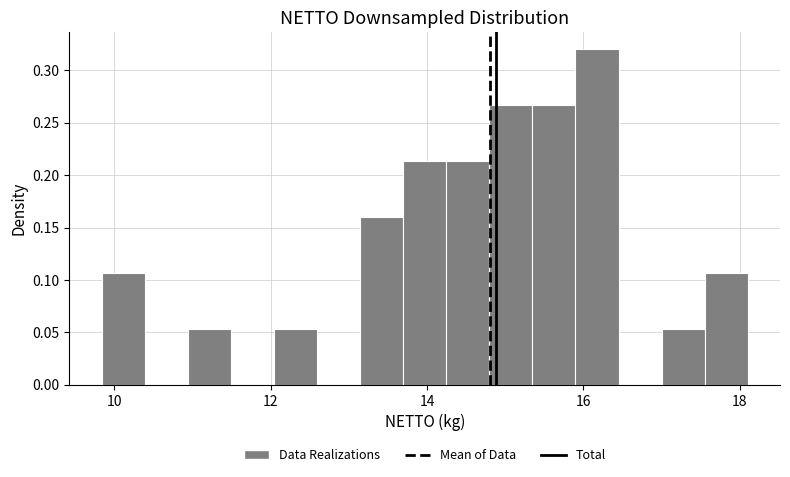

Read against the x-axis, roughly where is the centre of the tallest bar?

16.2